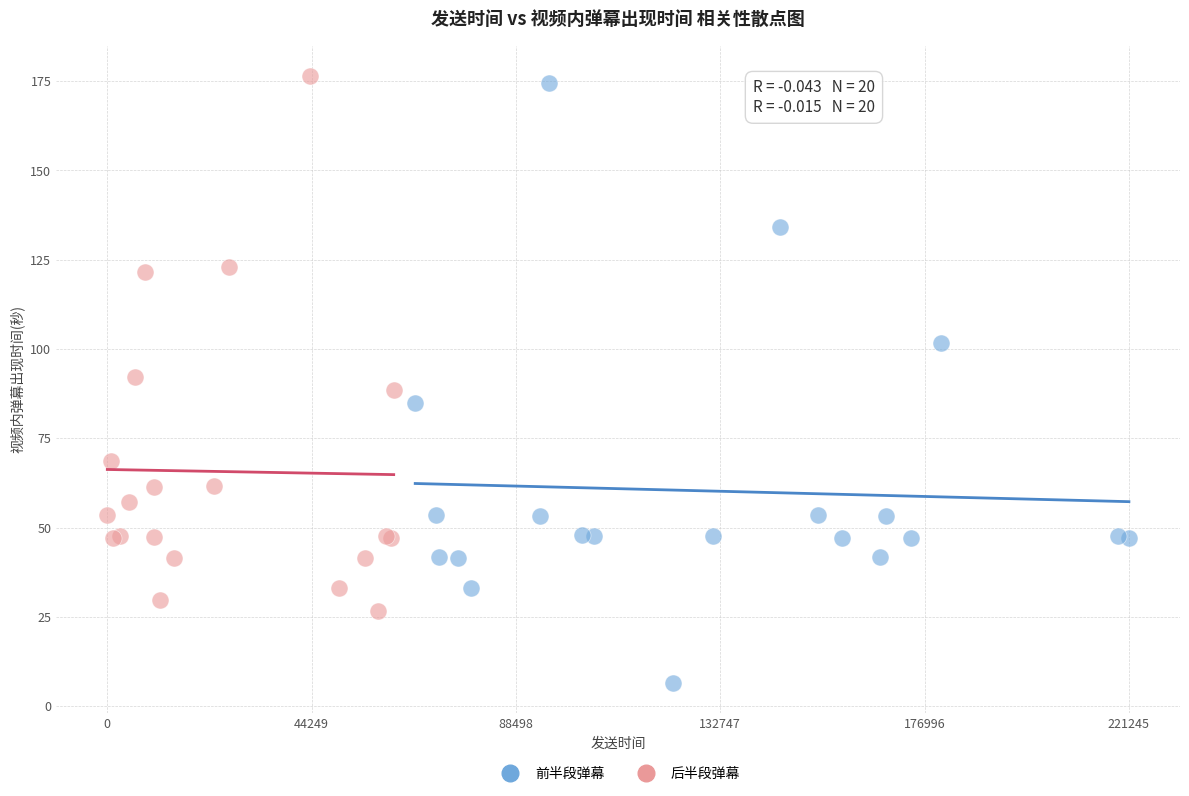

Which series has the largest Y range (max minus min)?

前半段弹幕